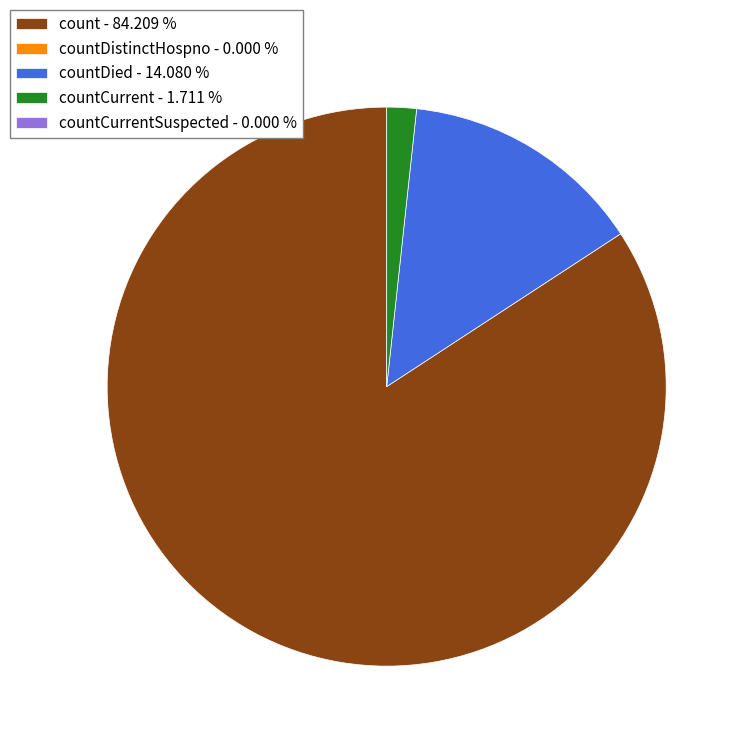

Is there a majority slice in this chart?

Yes